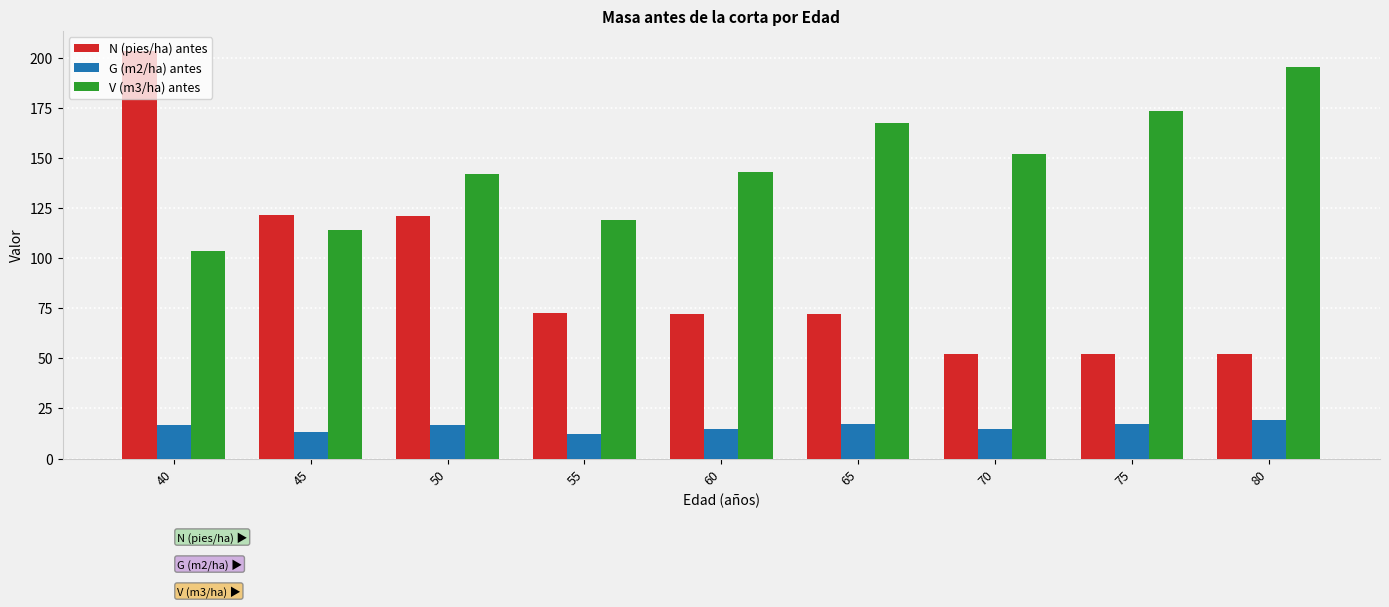

Rank the series by their average value, from highest to lowest.

V (m3/ha) antes, N (pies/ha) antes, G (m2/ha) antes